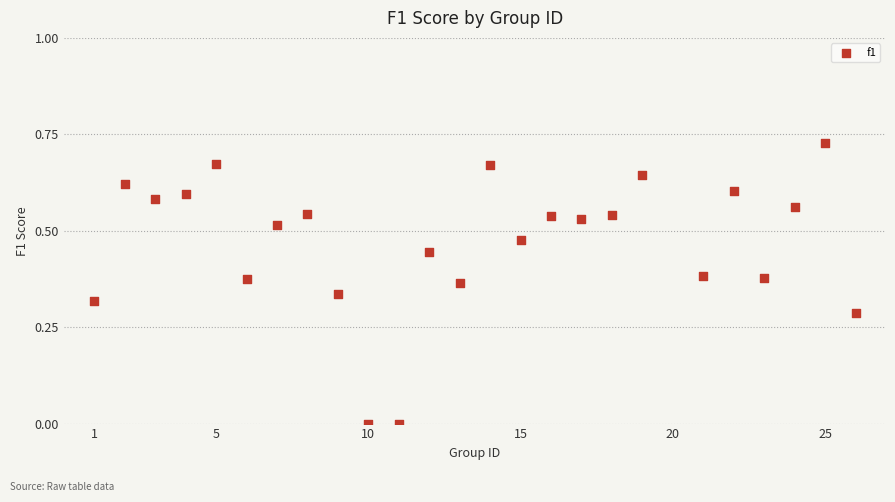

What is the range of X values (max minus min)?

25.0